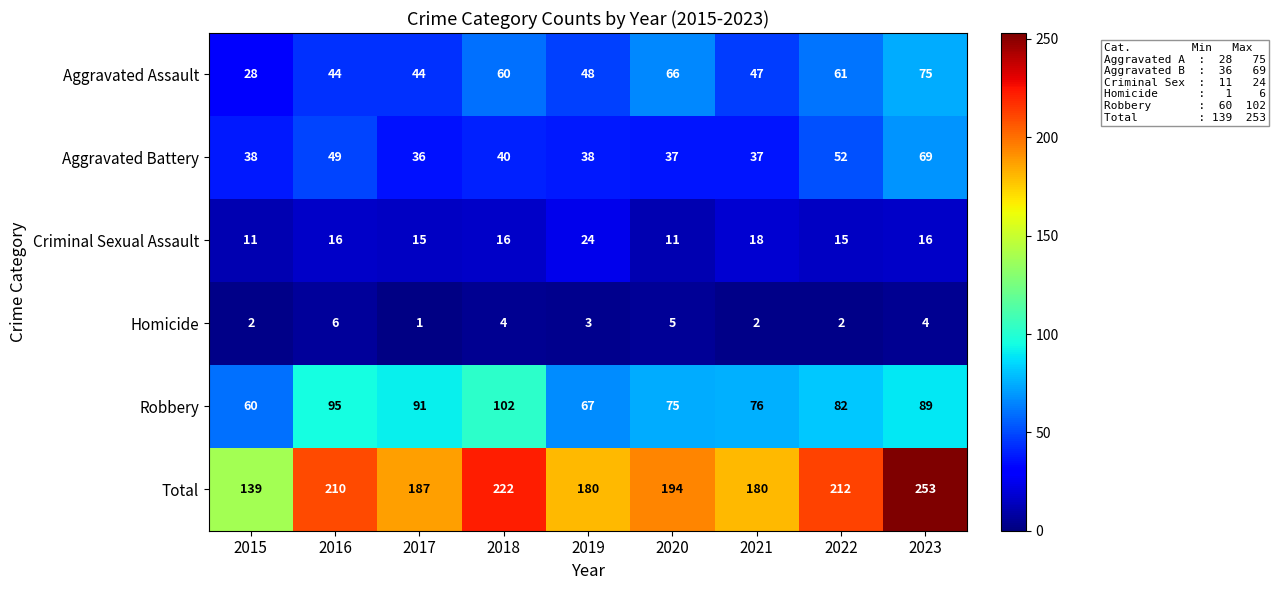

What is the total value across all series at 2016?

420